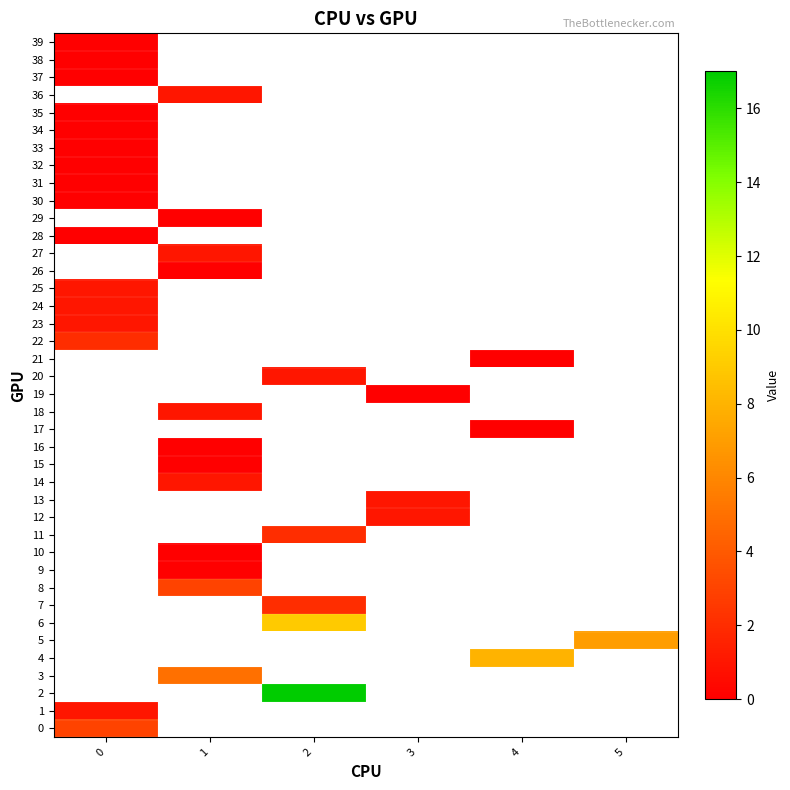

Is the value of 17 at 5 greater than the value of 39 at 2?

No